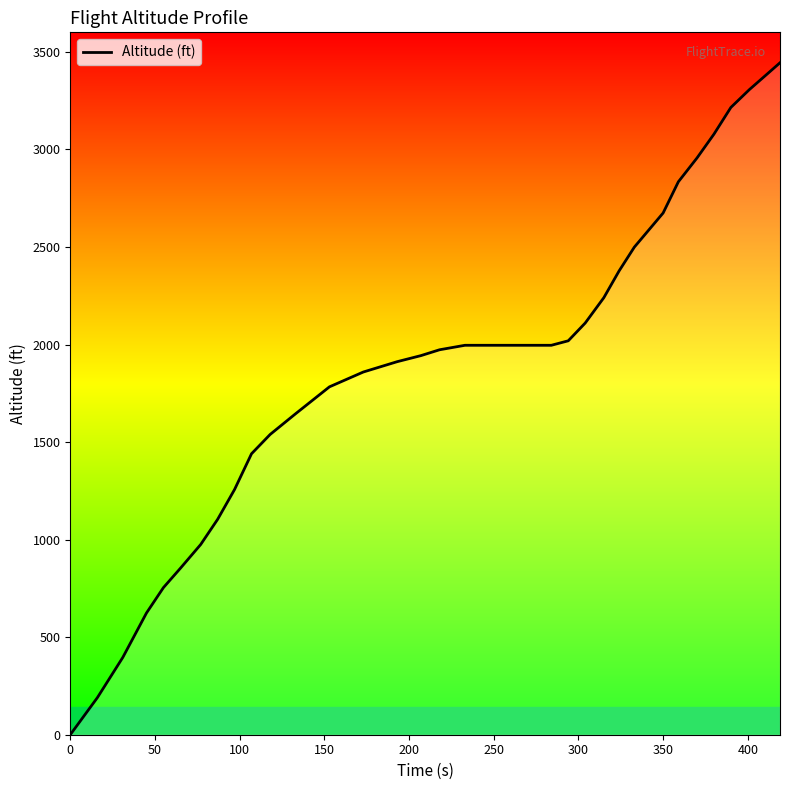

What is the difference between the maximum and minimum values?

3444